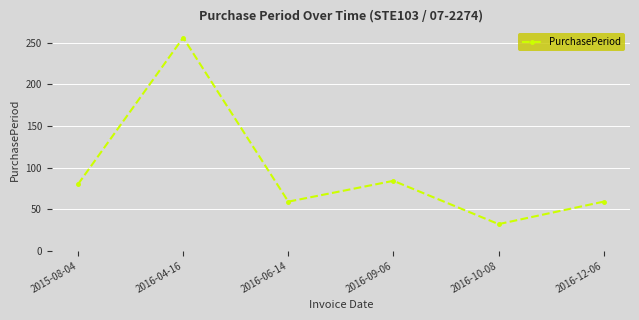

What is the label of the 5th point from the right?

2016-04-16